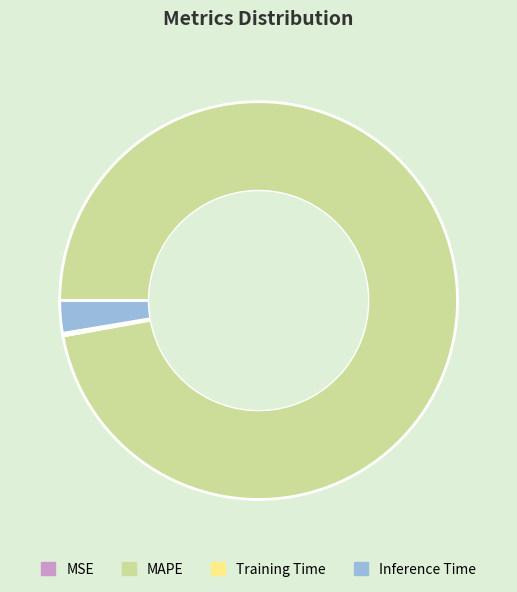

Is there any slice that represents more than half of the pie?

Yes